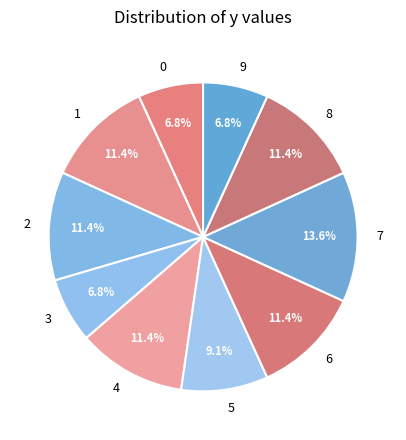

Is there a majority slice in this chart?

No